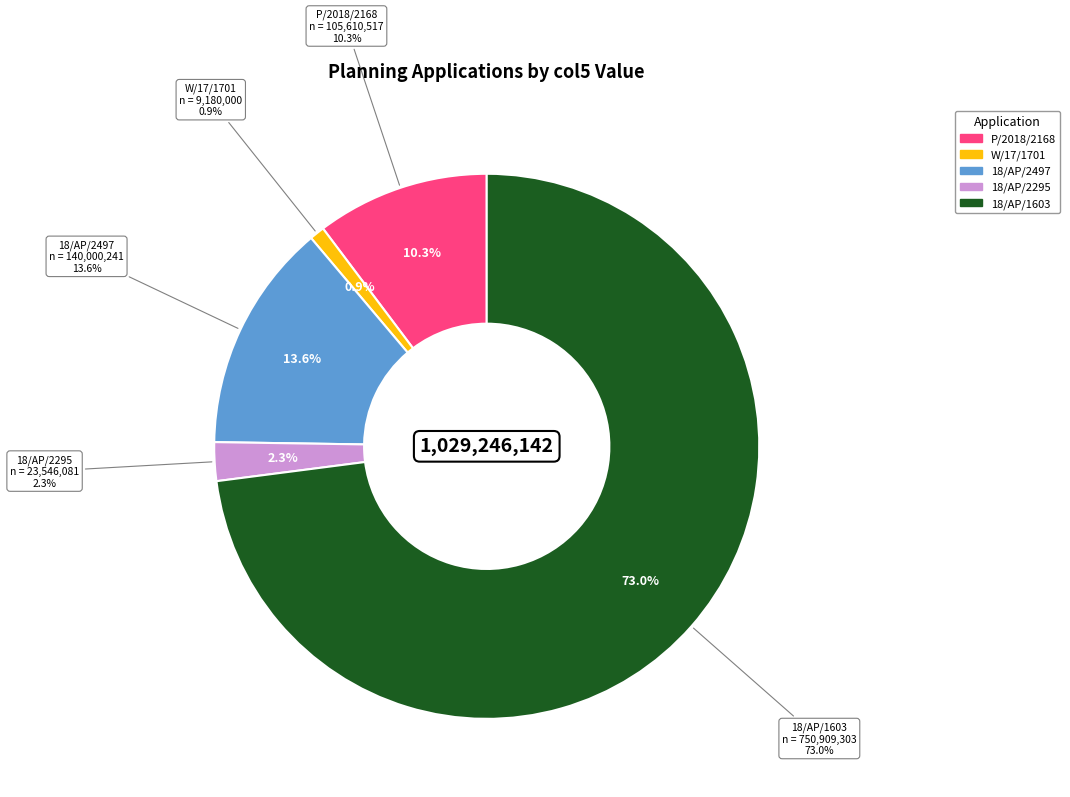

Count the number of slices in the pie.

5